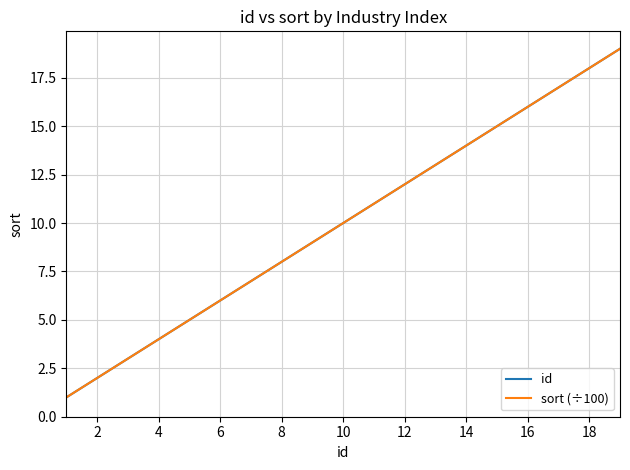

True or false: sort (÷100) has more than 1 interior local peaks.

False